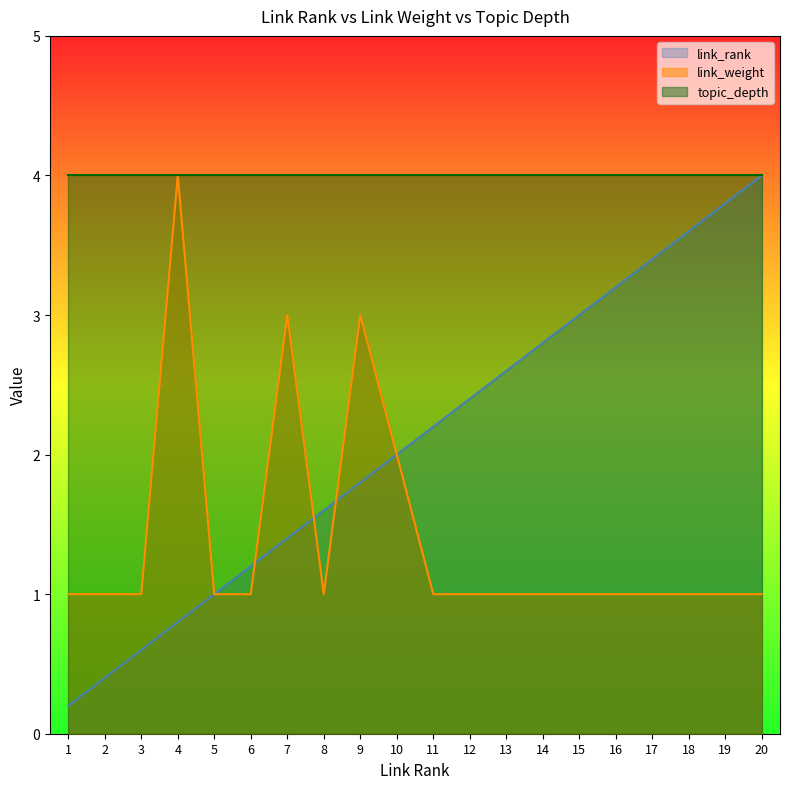

Which category has the lowest value in the link_rank series?

1